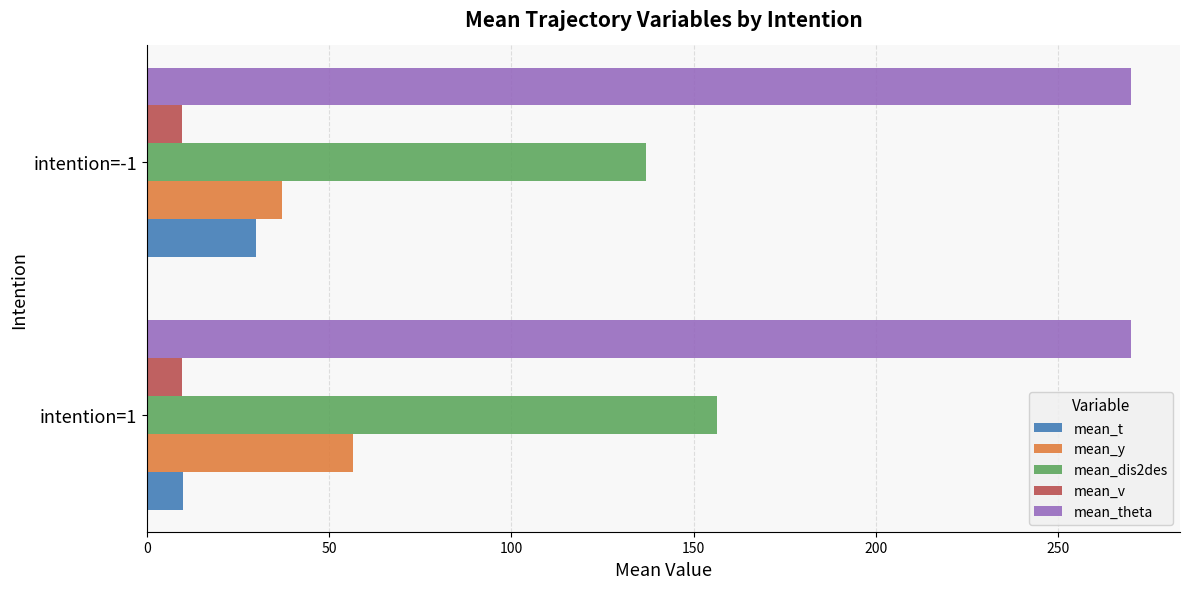

What is the sum of all mean_v values?

19.4